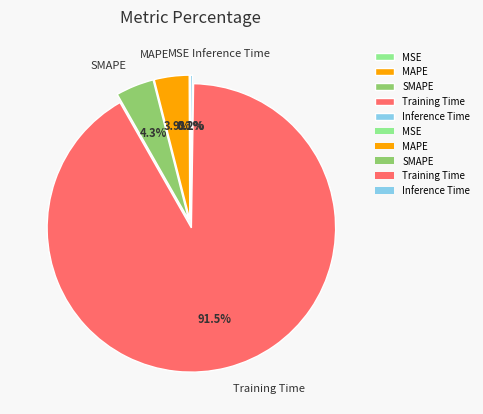

Which category has the biggest portion of the pie?

Training Time